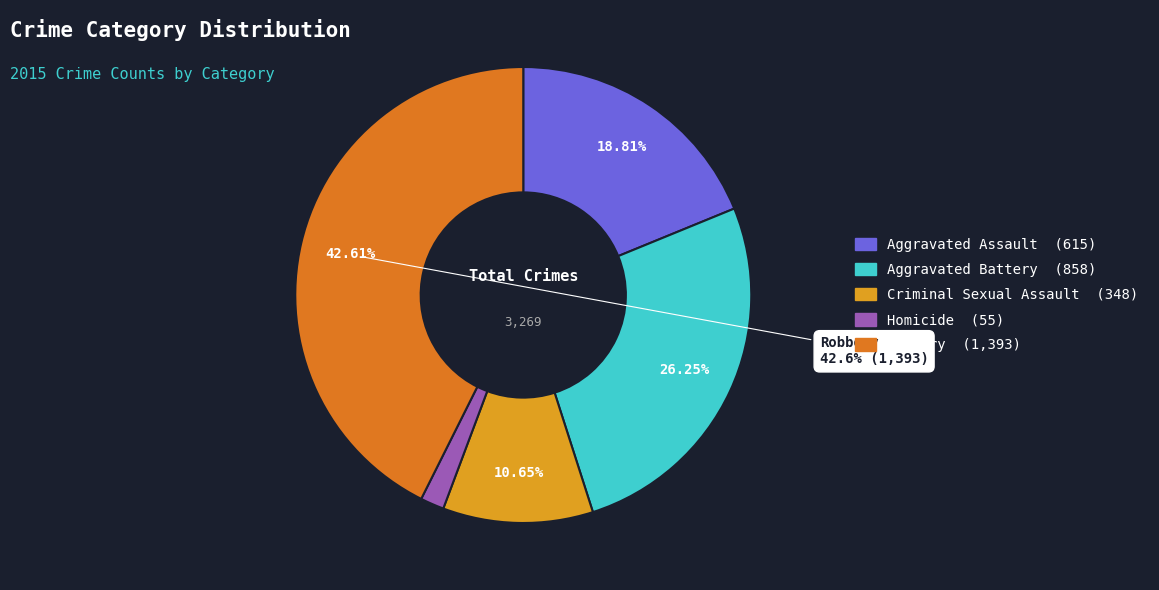

Between Robbery and Aggravated Assault, which is larger?

Robbery